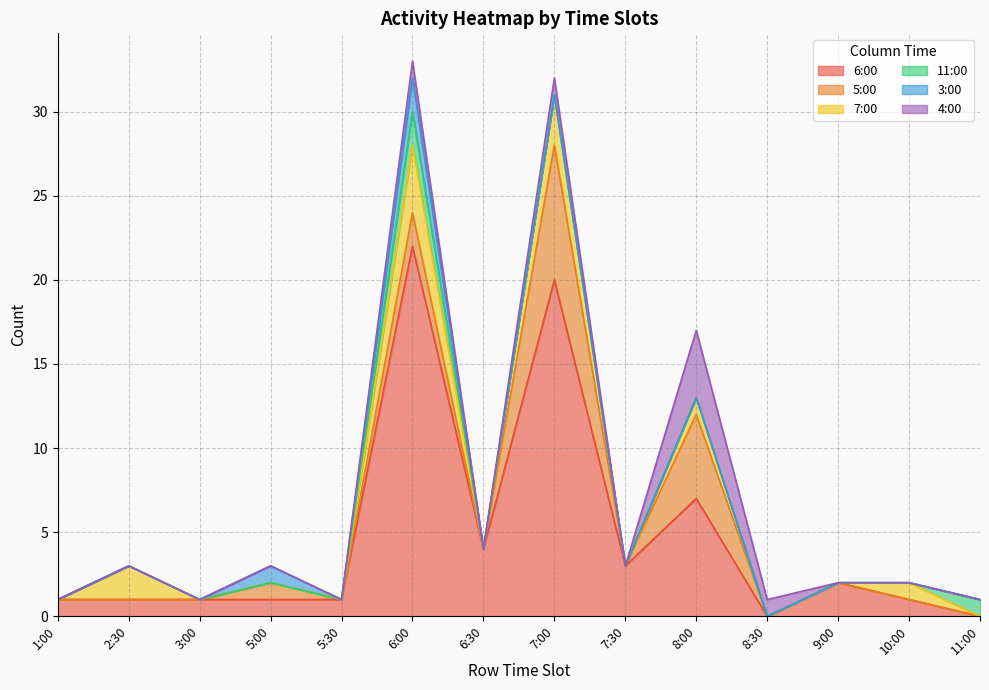

How many lines are shown in the chart?

6